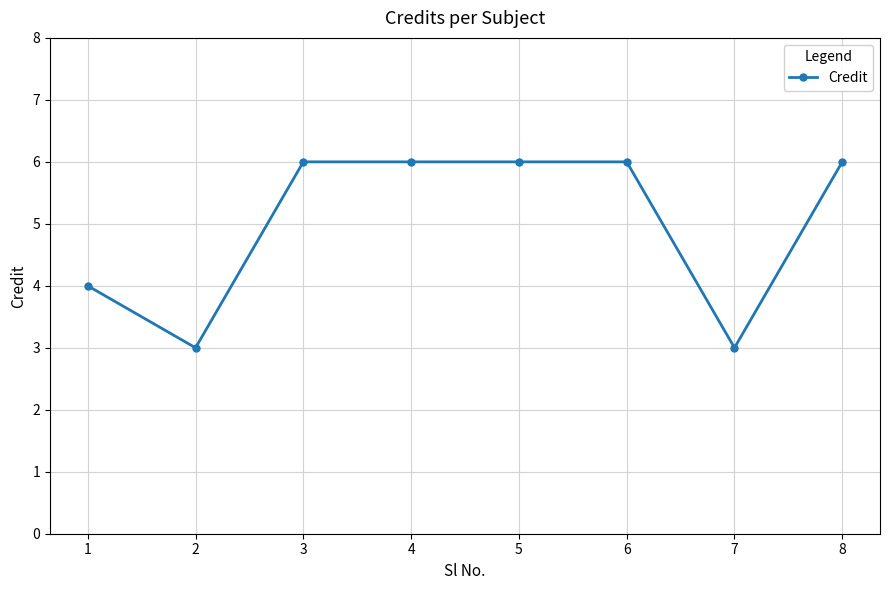

What is the difference between the maximum and minimum values?

3